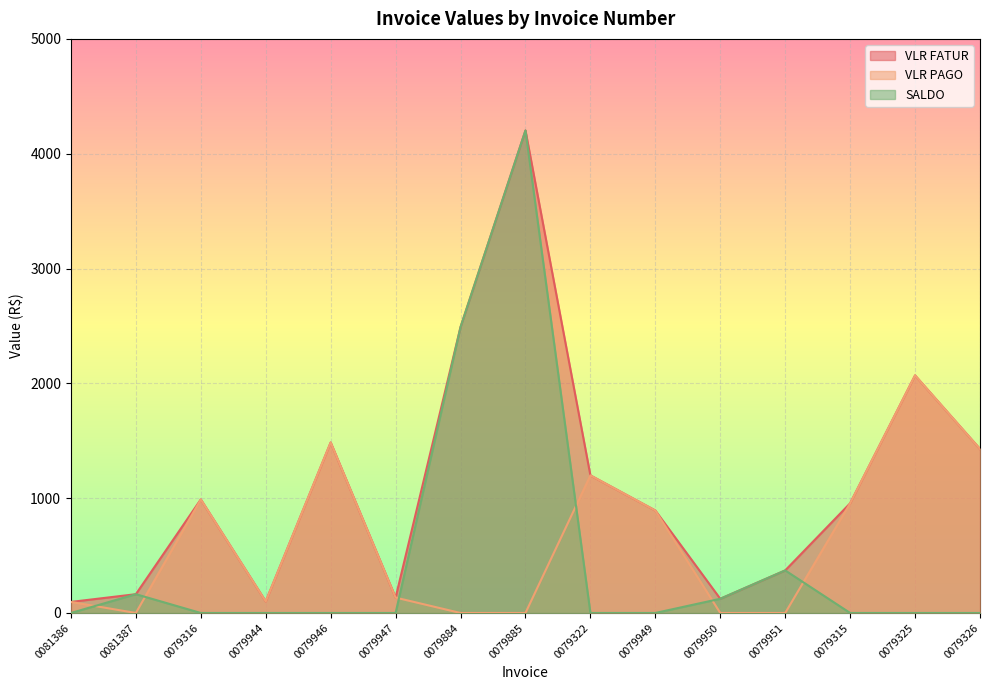

What are all the series names shown in the legend?

VLR FATUR, VLR PAGO, SALDO